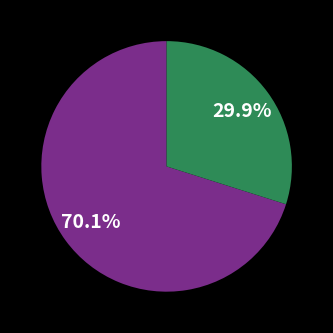

Does any single category account for the majority?

Yes